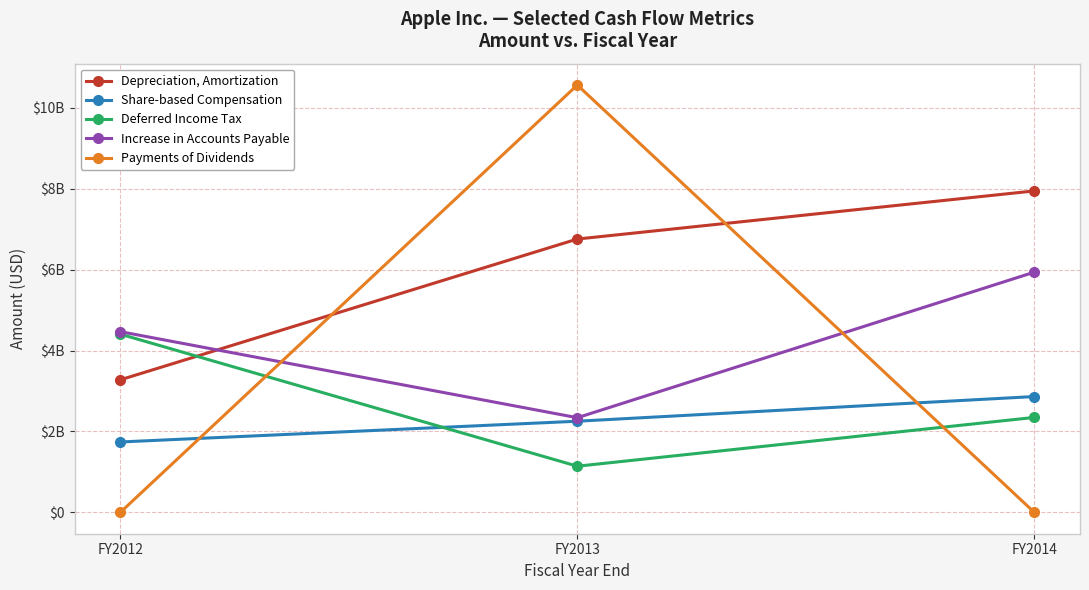

Does the chart have visible grid lines?

Yes